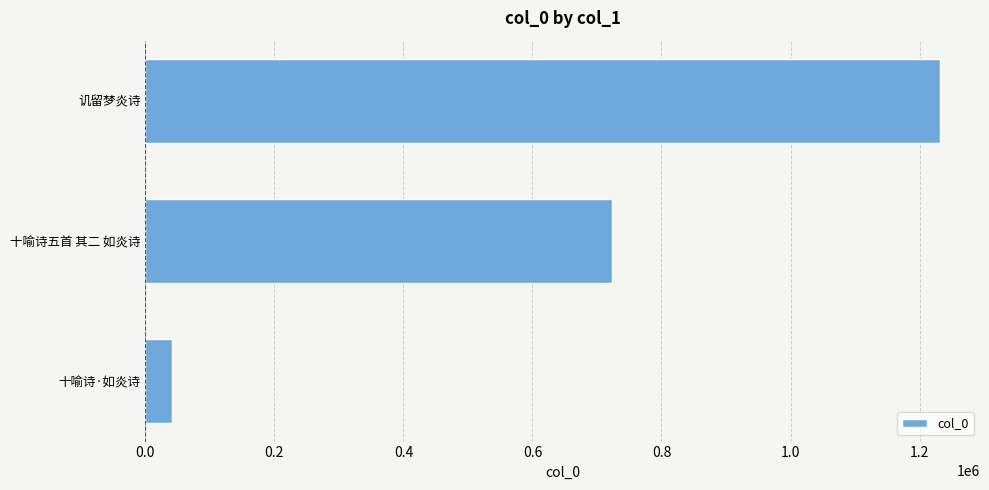

What is the greatest value displayed?

1232102